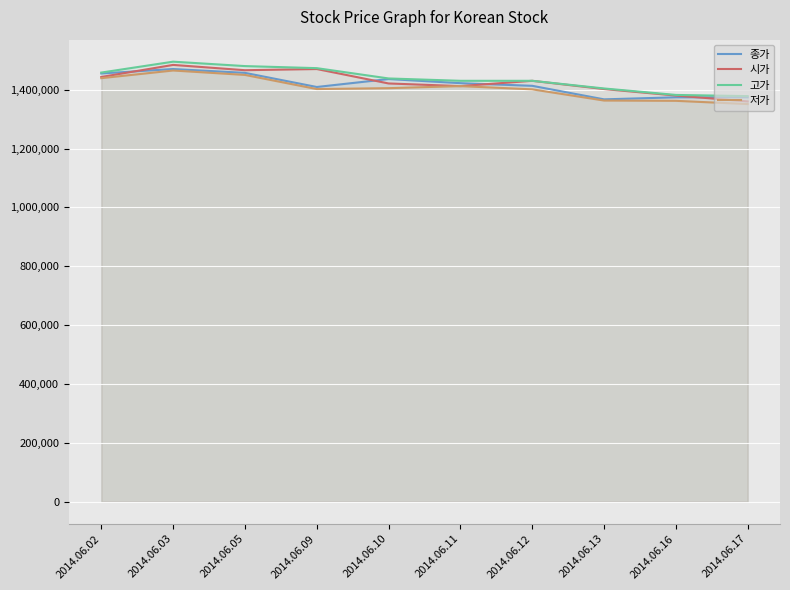

Reading left to right, transcribe all the data shown in this chart.

종가: 1455000	1470000	1457000	1409000	1436000	1422000	1413000	1367000	1374000	1374000
시가: 1443000	1484000	1466000	1470000	1421000	1412000	1430000	1402000	1380000	1360000
고가: 1458000	1495000	1480000	1473000	1438000	1430000	1430000	1404000	1382000	1378000
저가: 1439000	1465000	1450000	1402000	1405000	1412000	1401000	1363000	1362000	1351000